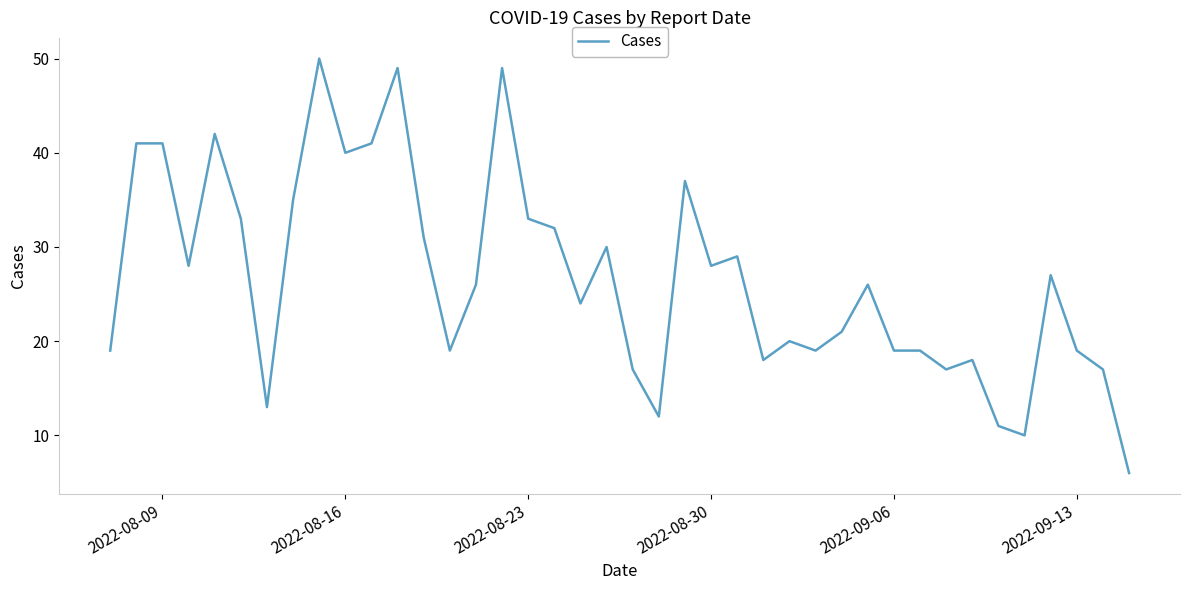

How many lines are shown in the chart?

1